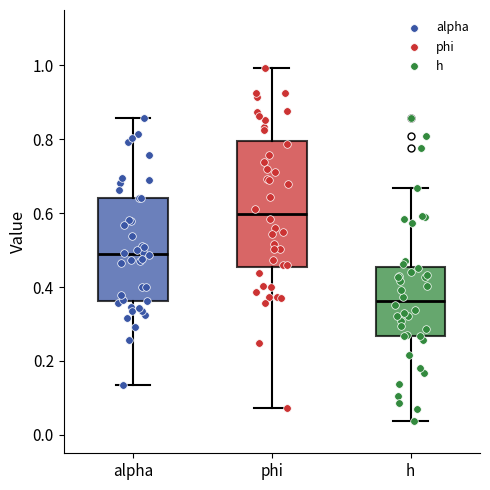

Where does the lower whisker of the box for alpha end on the y-axis? The values are not printed on the chart, so give them approximately, as read against the axis.

0.14